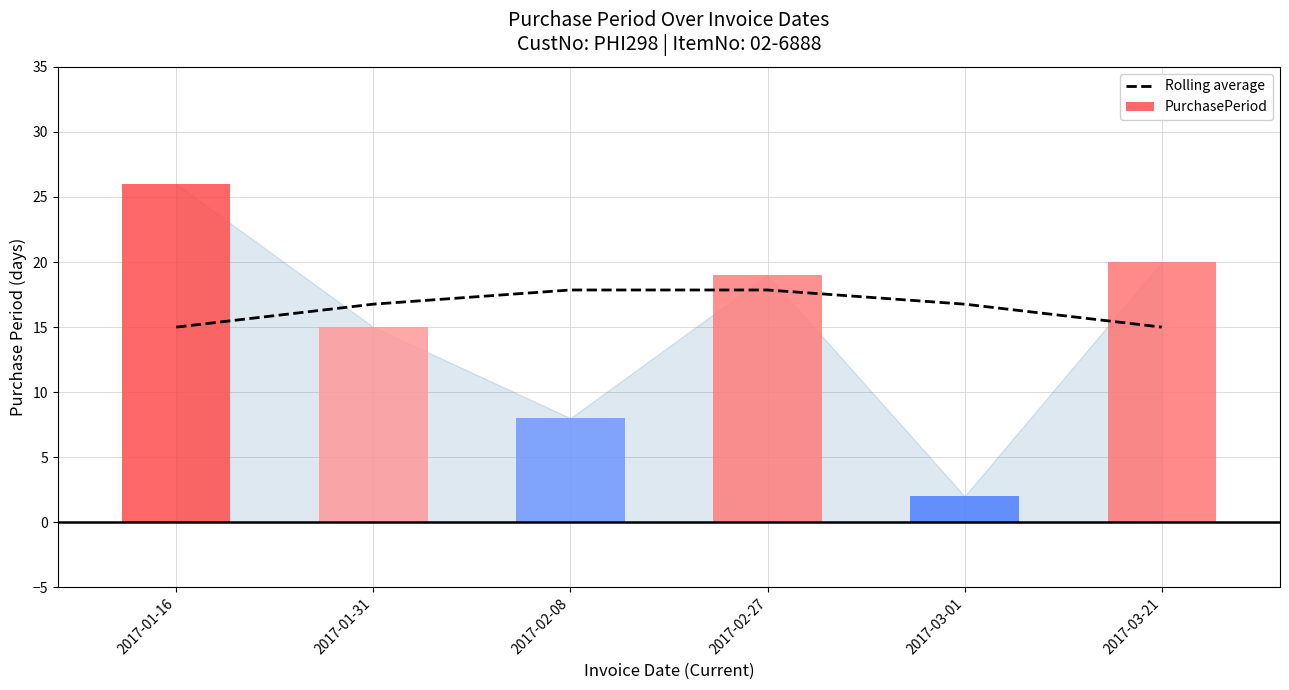

True or false: Rolling average has a value of 8.9 at 2017-02-27.

False